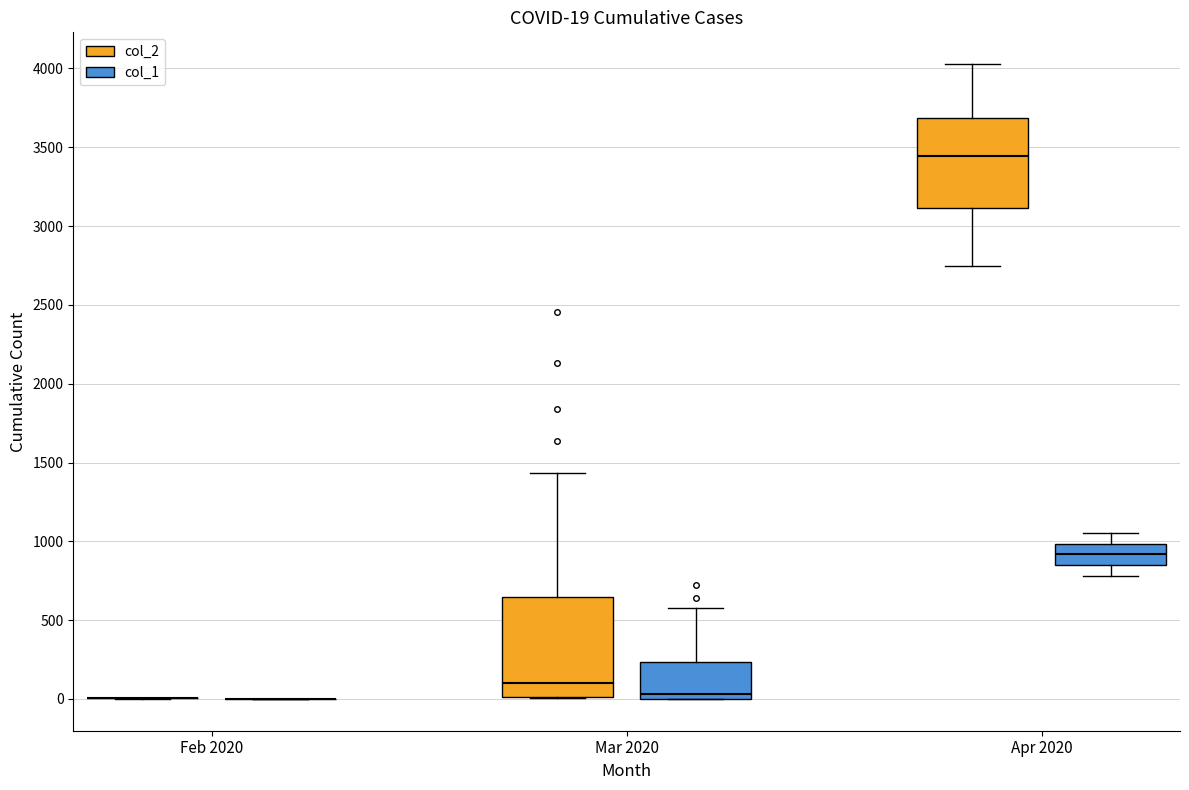

Which box is the tallest, from its lower edge to its upper edge?

Mar 2020 (col_2)